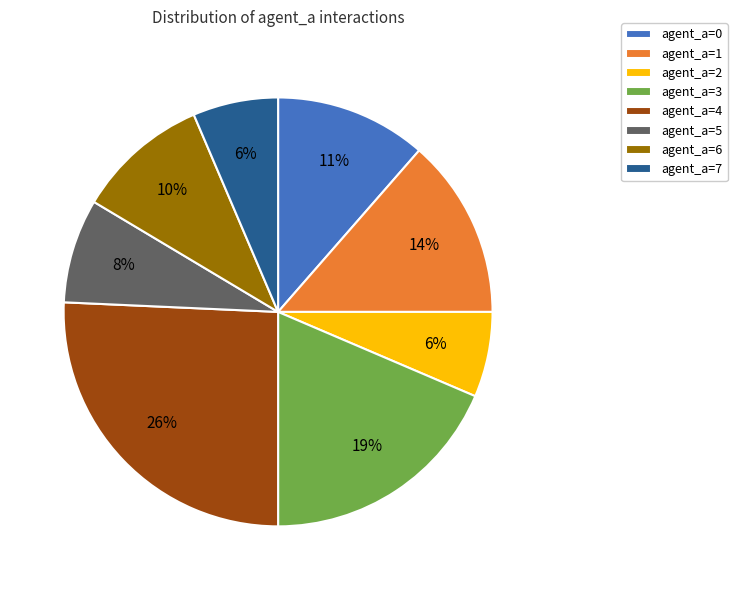

How many slices are in this pie chart?

8